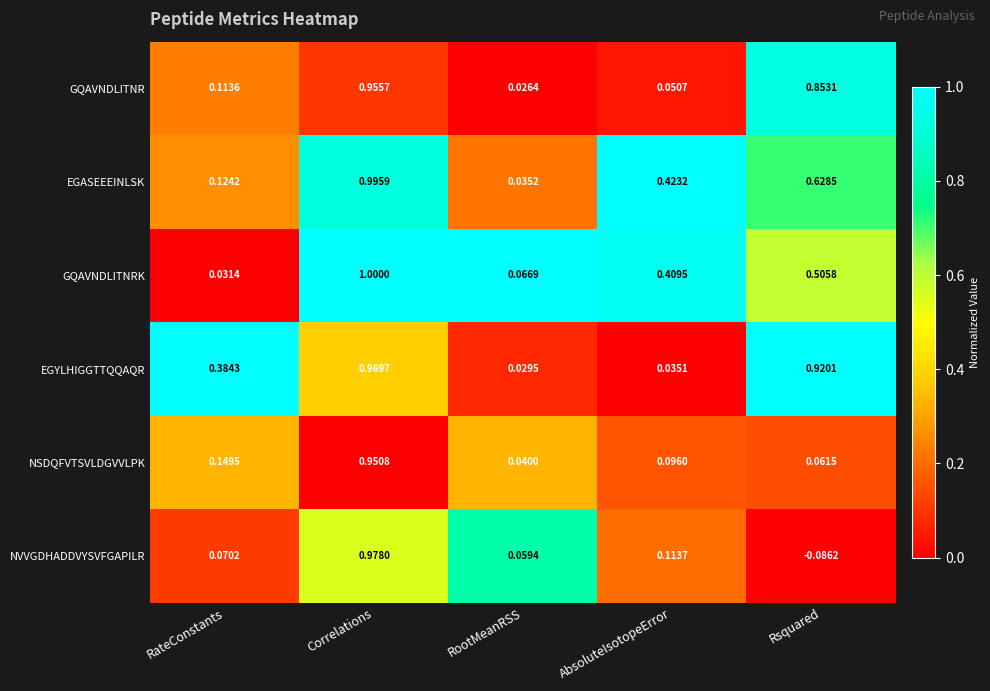

Which category has the lowest value across all series?

Rsquared